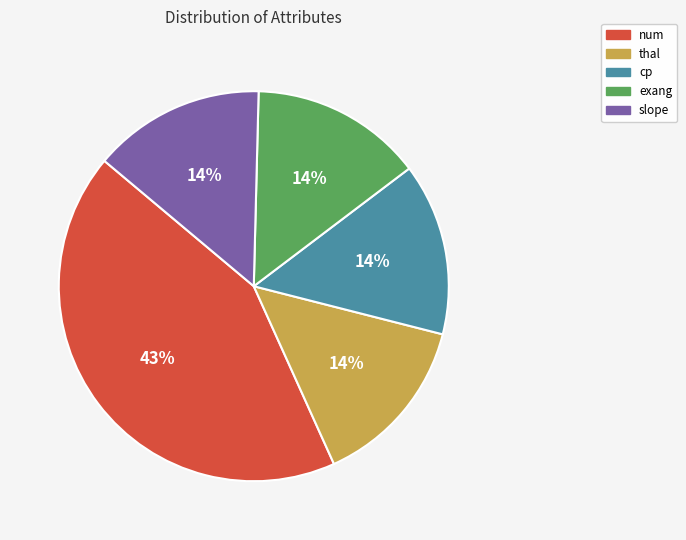

How many slices are in this pie chart?

5